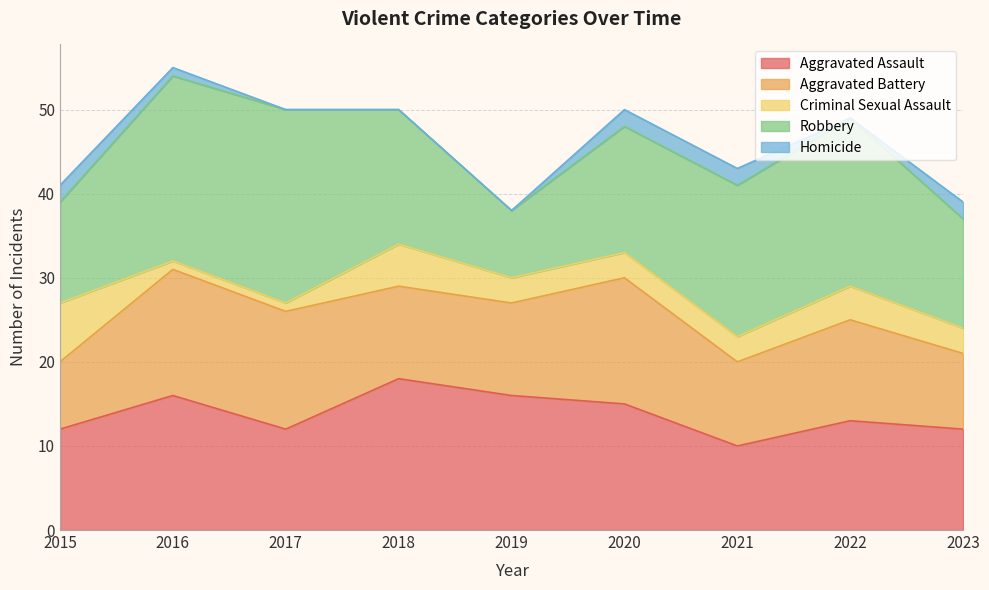

Rank the categories by Aggravated Assault value from lowest to highest.

2021, 2015, 2017, 2023, 2022, 2020, 2016, 2019, 2018